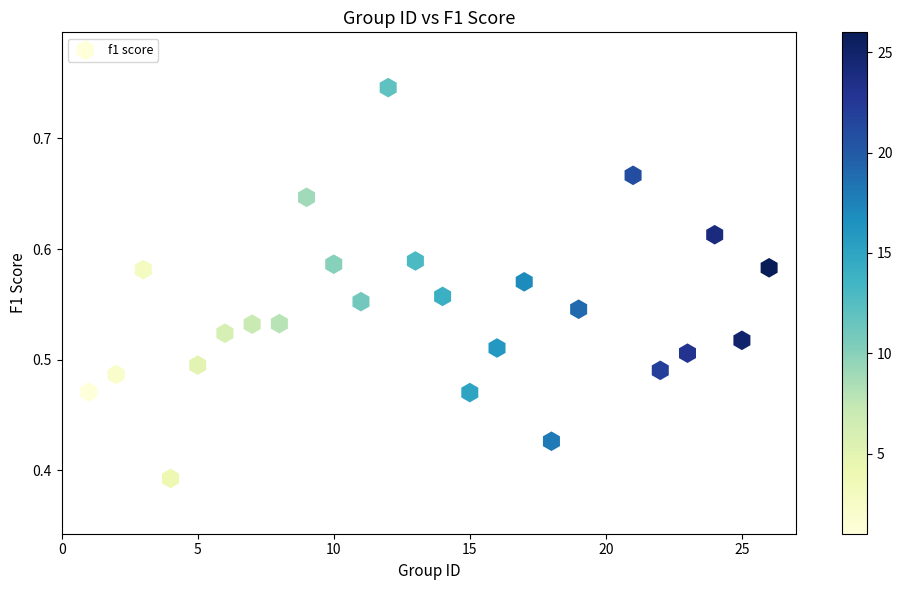

What is the range of X values (max minus min)?

25.0